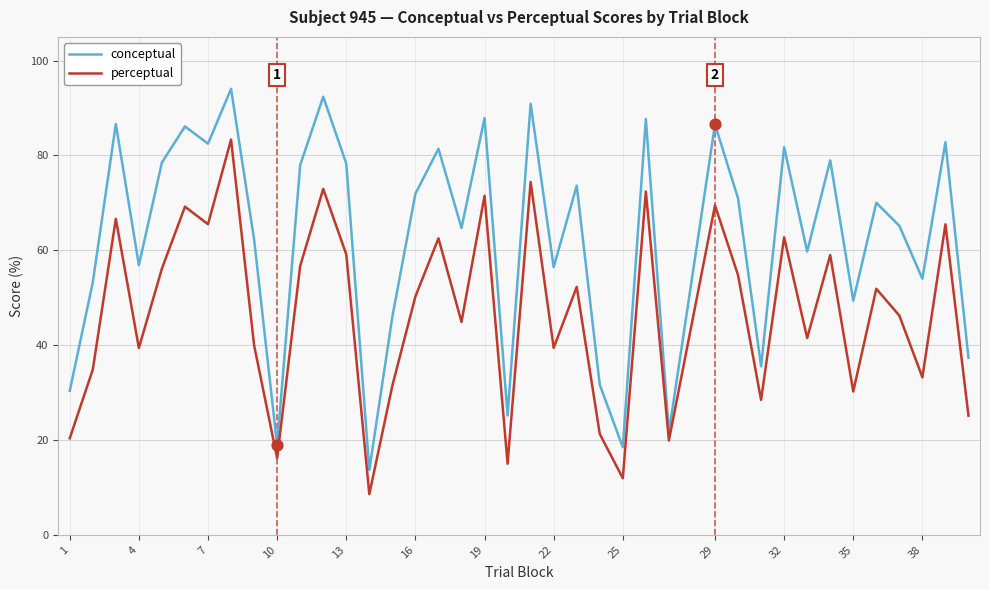

Which series has the largest range (max minus min)?

conceptual